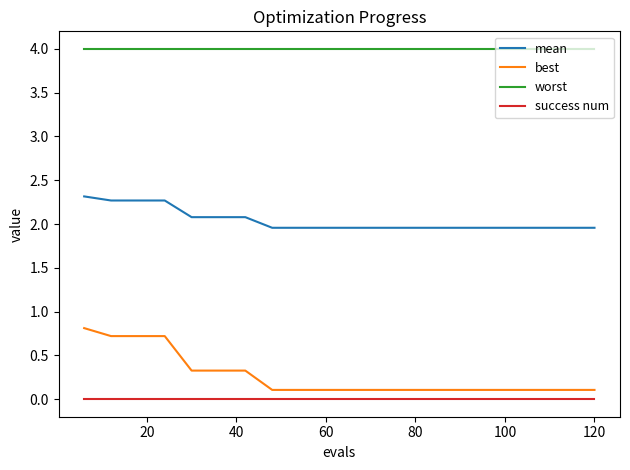

What is the difference between the maximum and second lowest values in the best series?

0.7